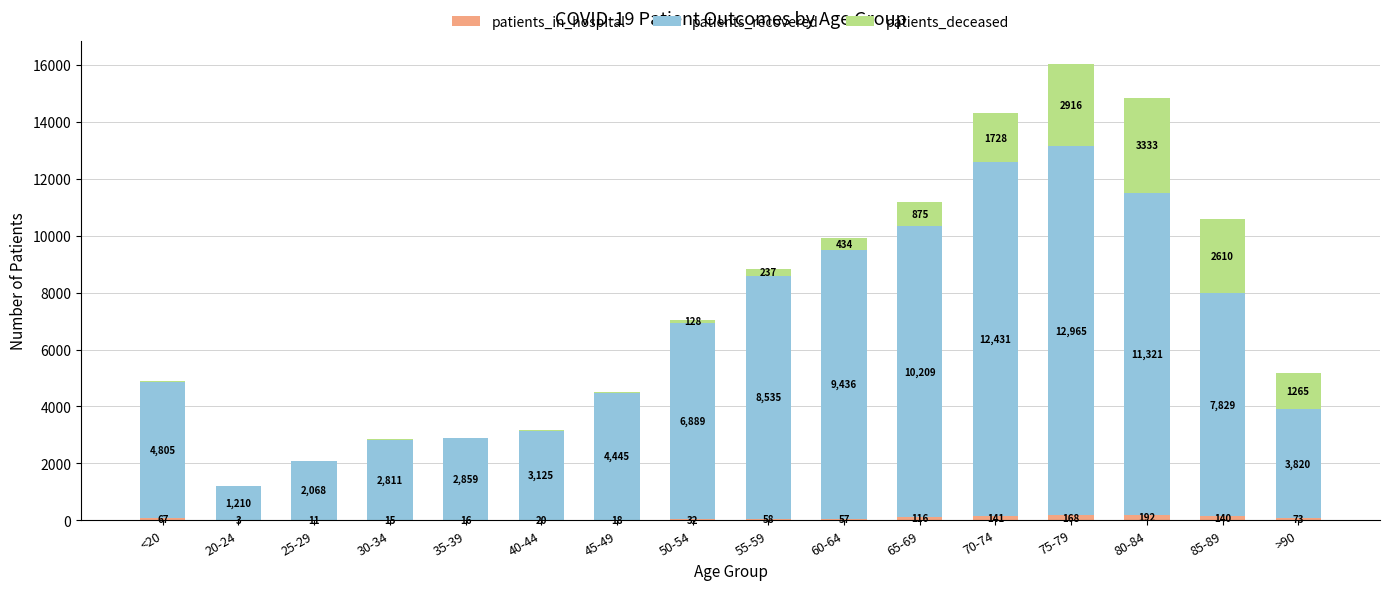

What is the sum of all patients_in_hospital values?

1127